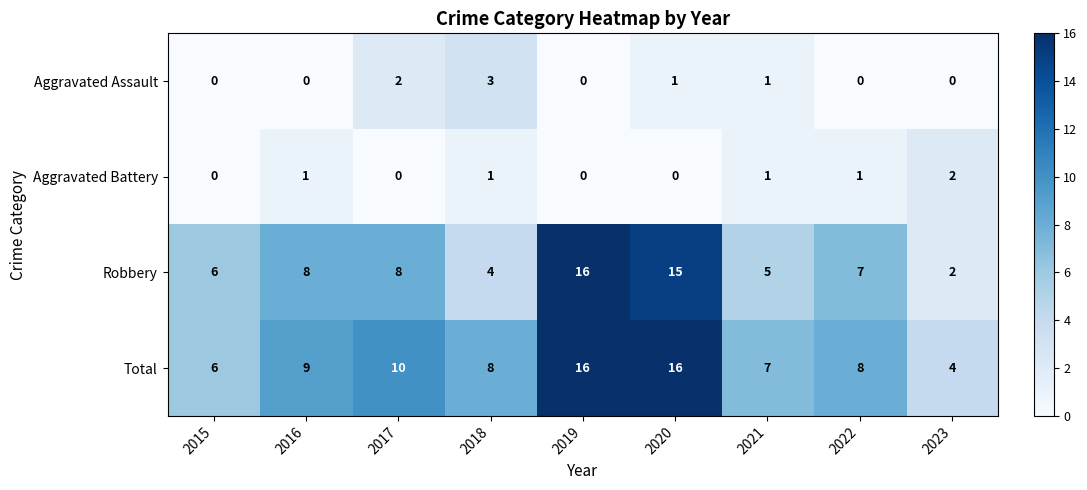

How many values in the Robbery series are below 7?

4